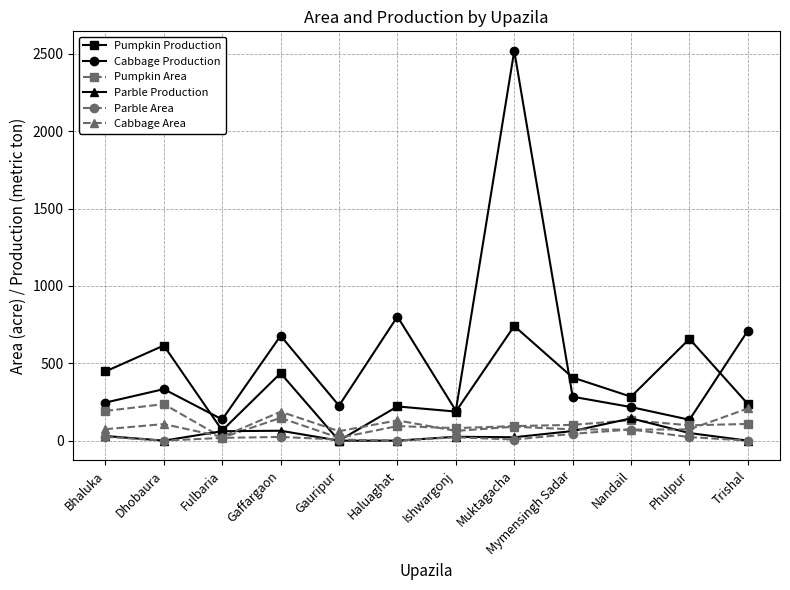

What is the label of the 4th point from the left?

Gaffargaon